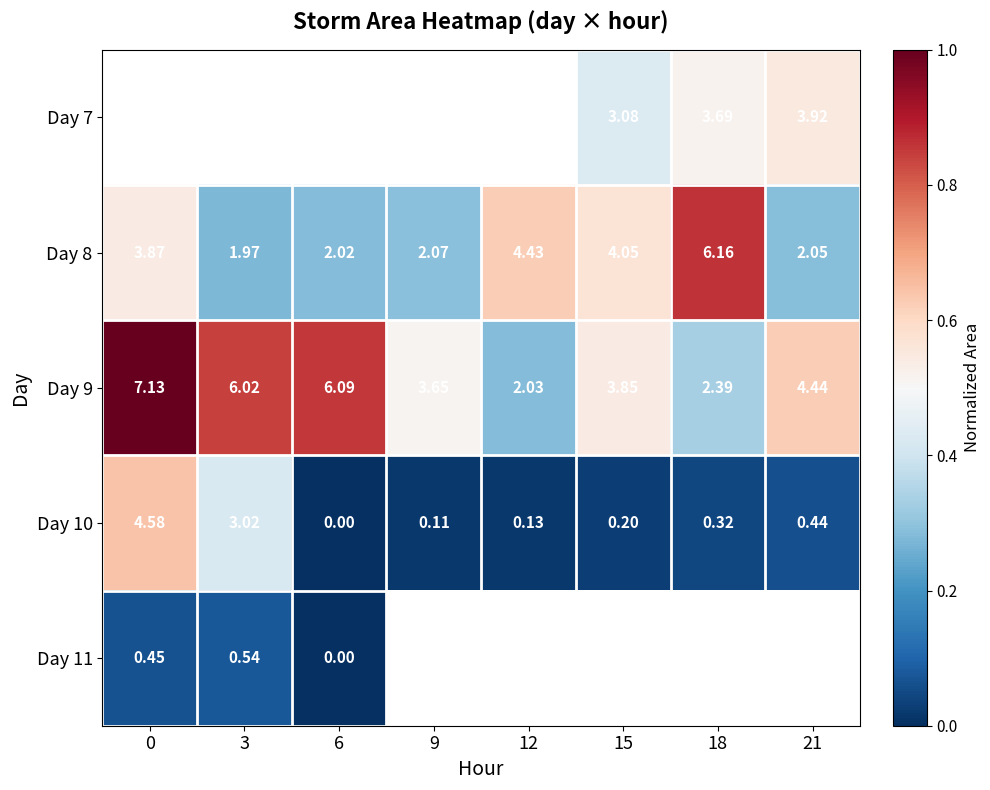

How many Day 8 values are between 0 and 1?

8